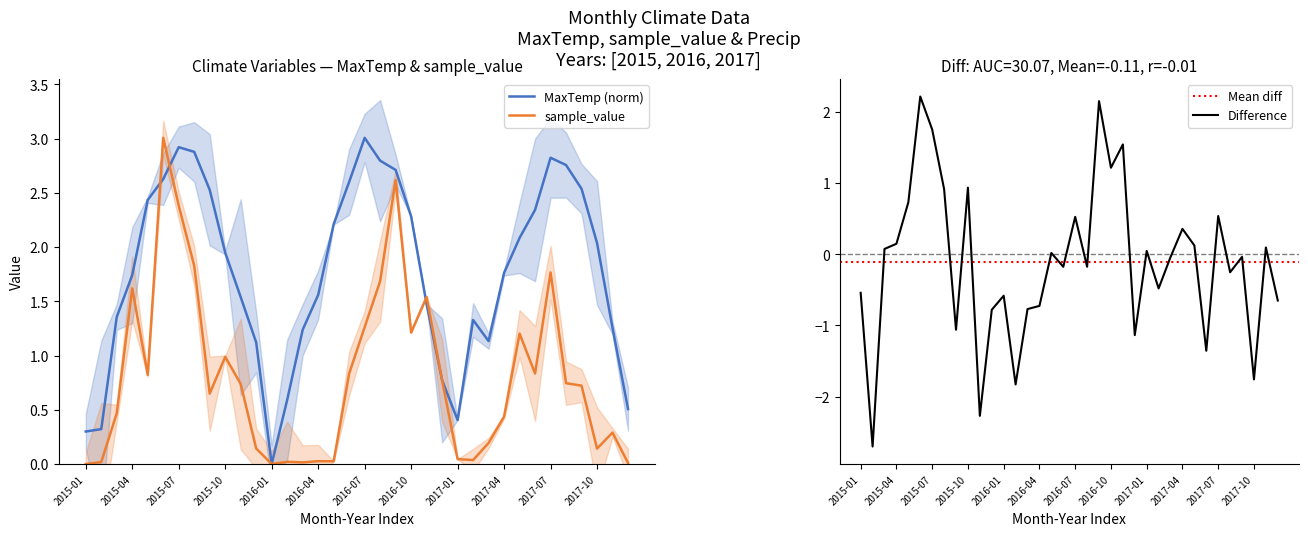

How many interior local peaks does the sample_value series have?

10